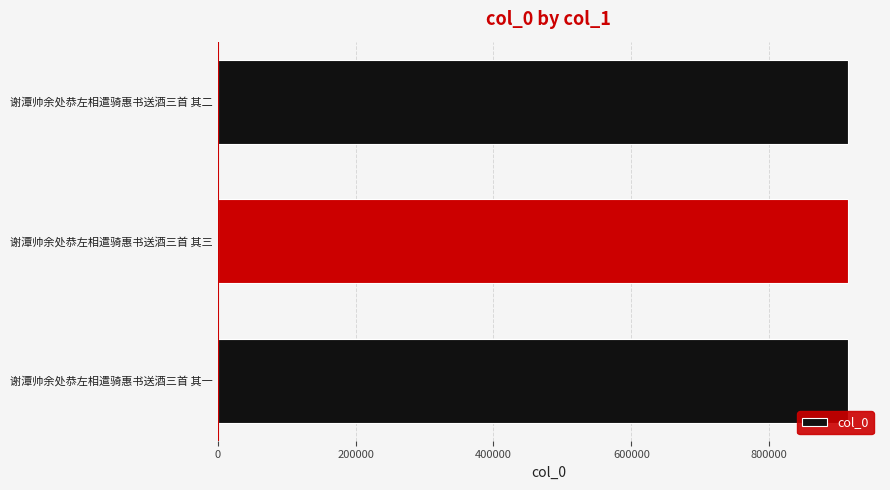

Are the bars grouped side by side (vs. stacked)?

No